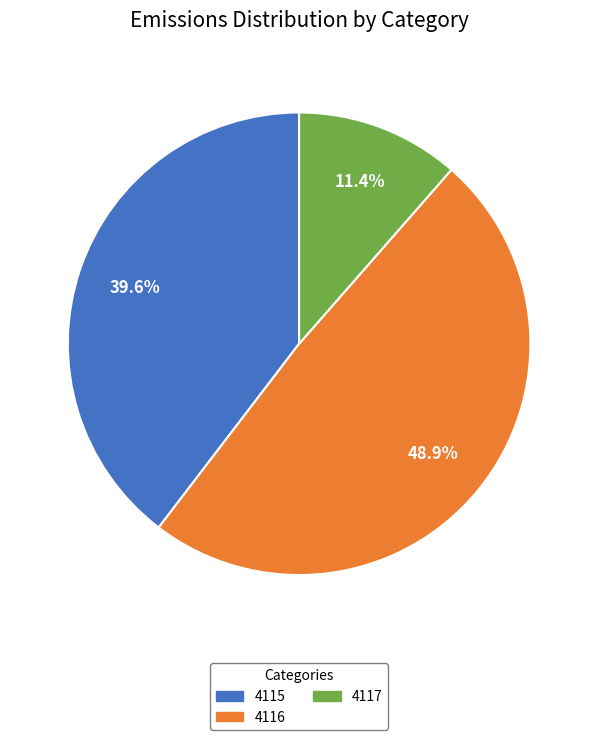

Between 4117 and 4115, which is larger?

4115